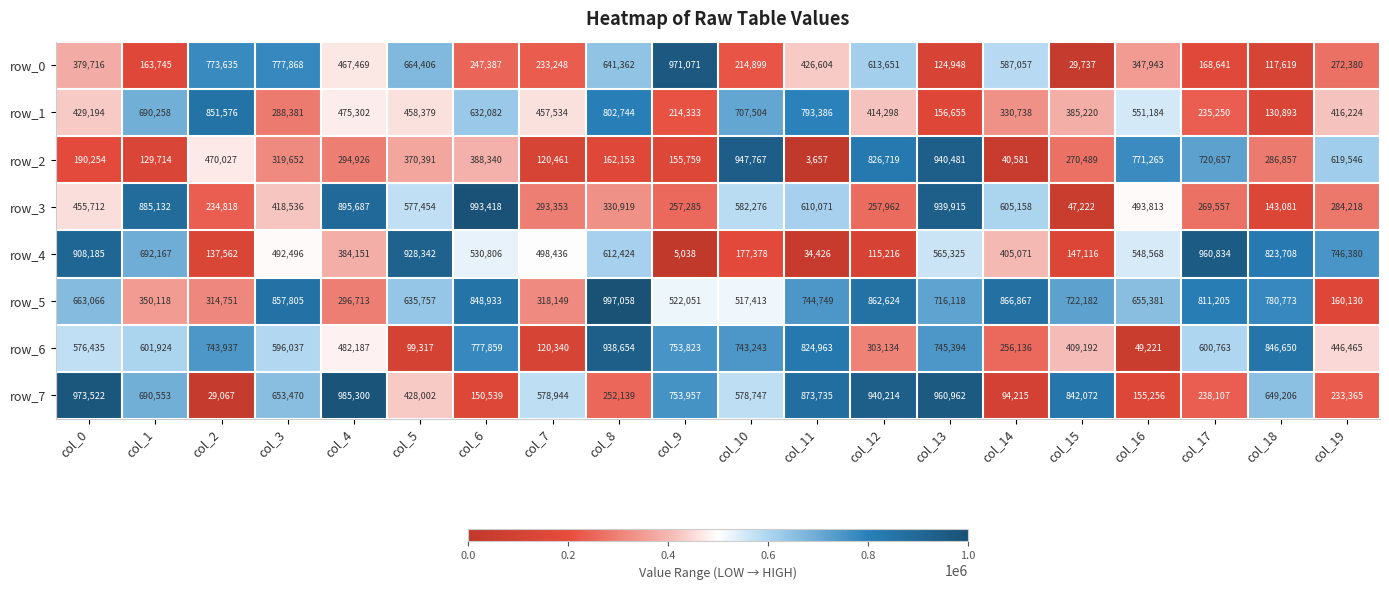

What is the sum of the row_7 values at col_17 and col_10?

816854